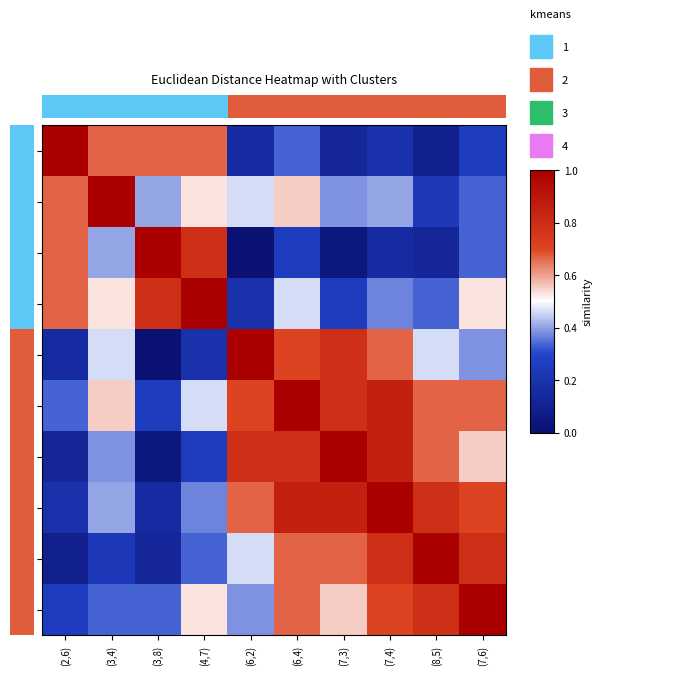

How many categories are shown in the chart?

10